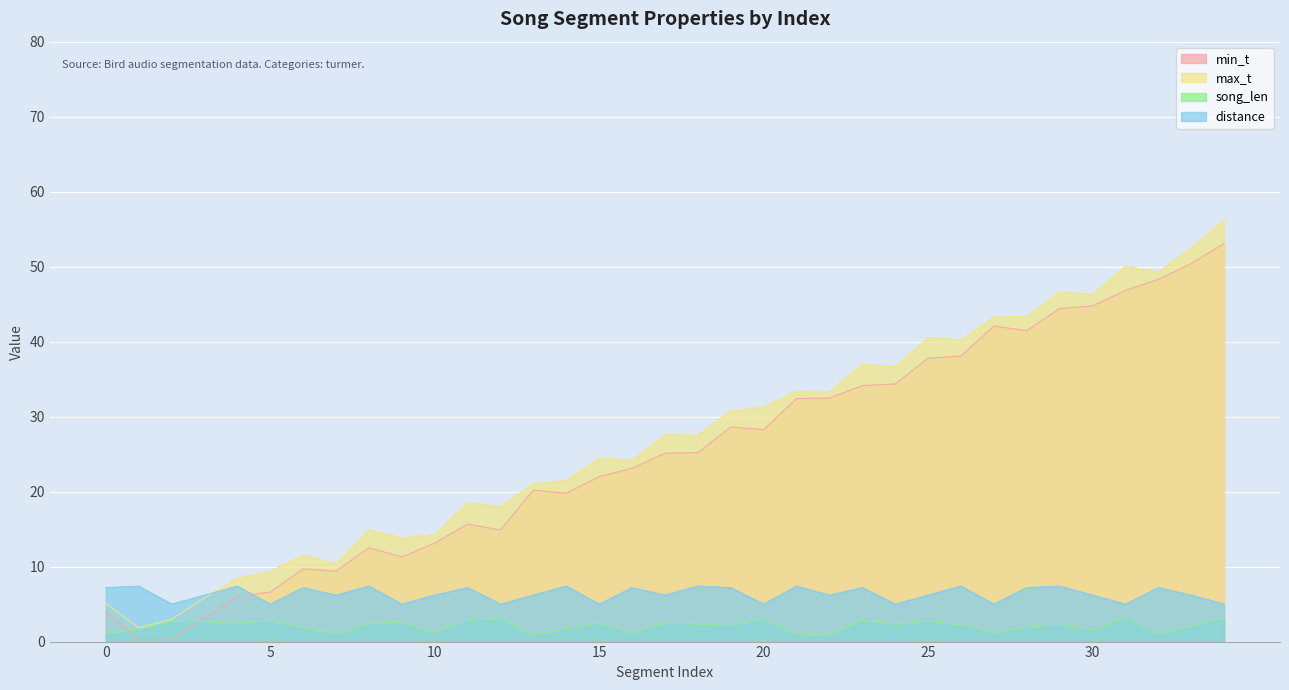

At which label does song_len first exceed 2?

2